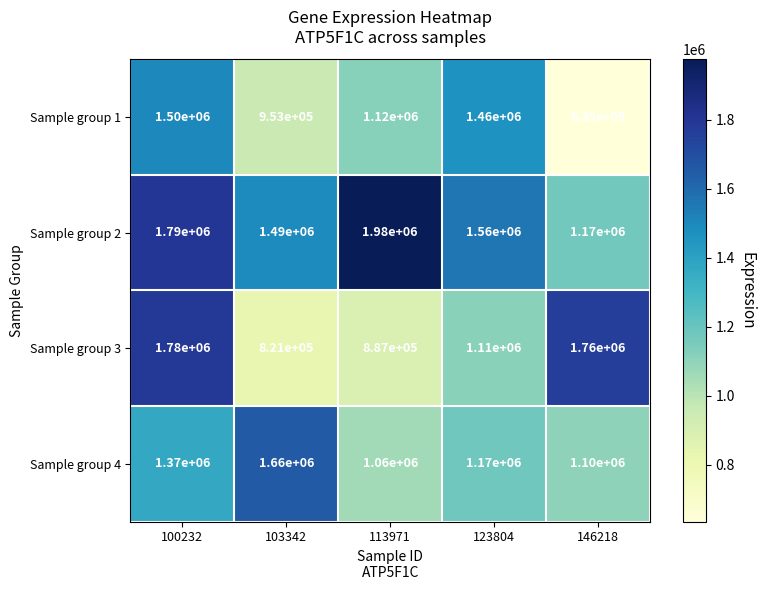

At how many categories does at least one series exceed 1826947?

1